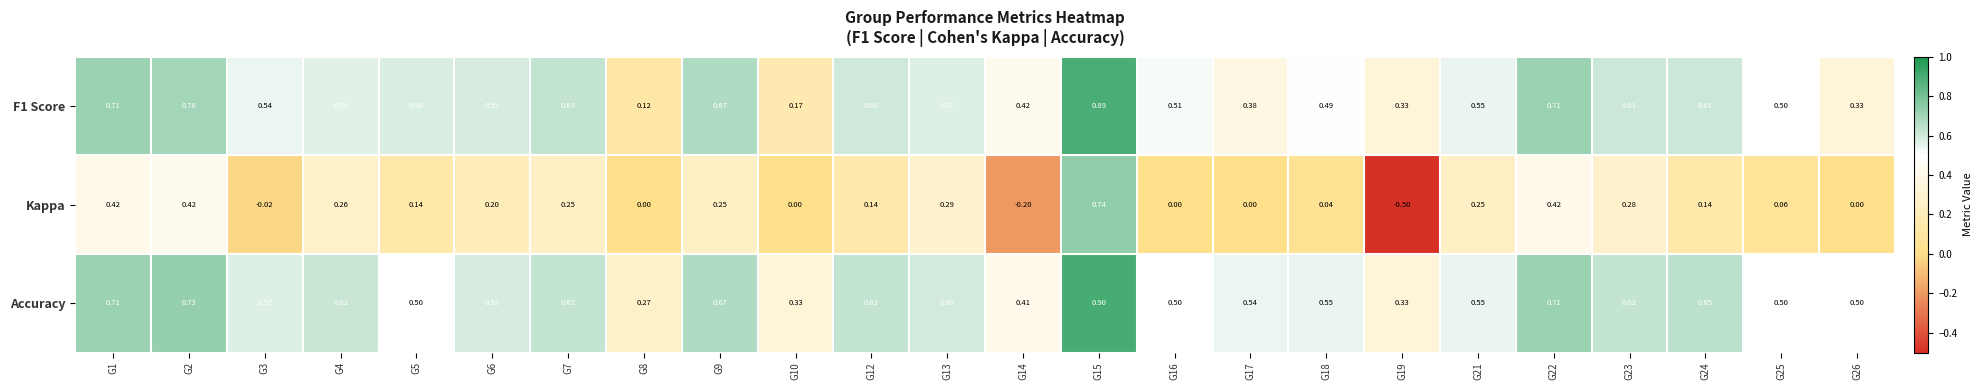

Which series has the largest total across all categories?

Accuracy